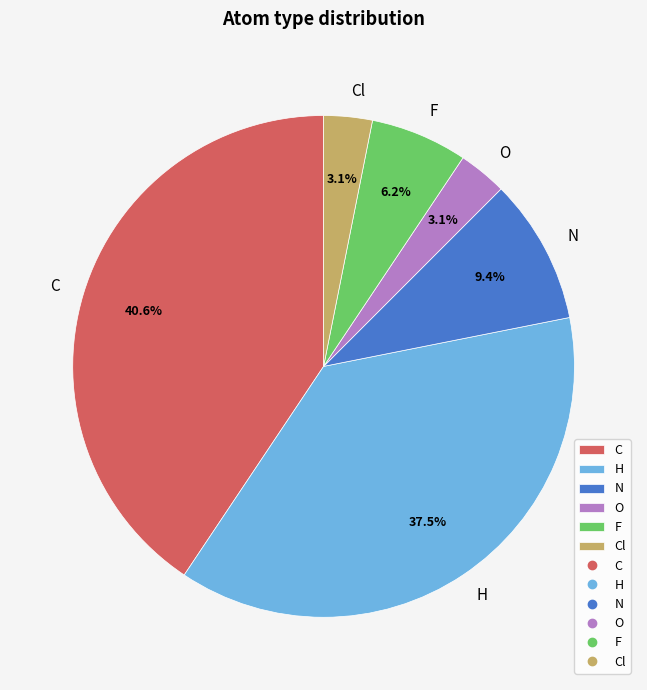

To the nearest percent, what is the average slice percentage?

17%